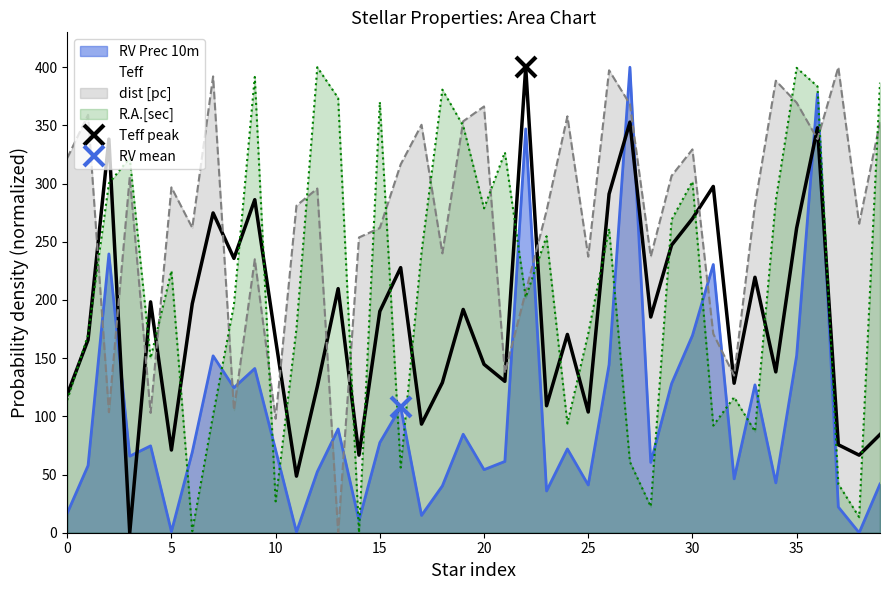

Count the number of categories in the chart.

40